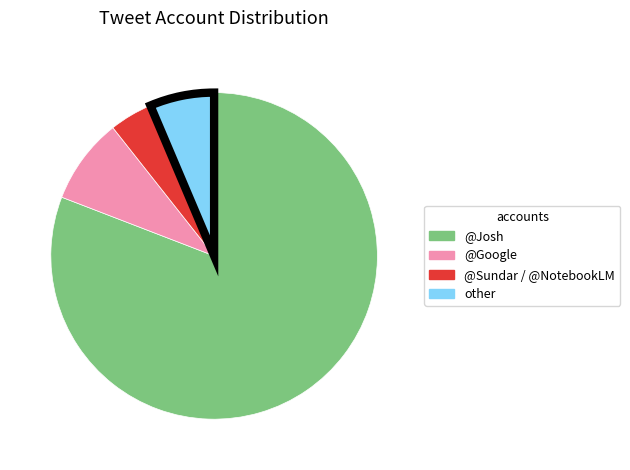

Is there a majority slice in this chart?

Yes